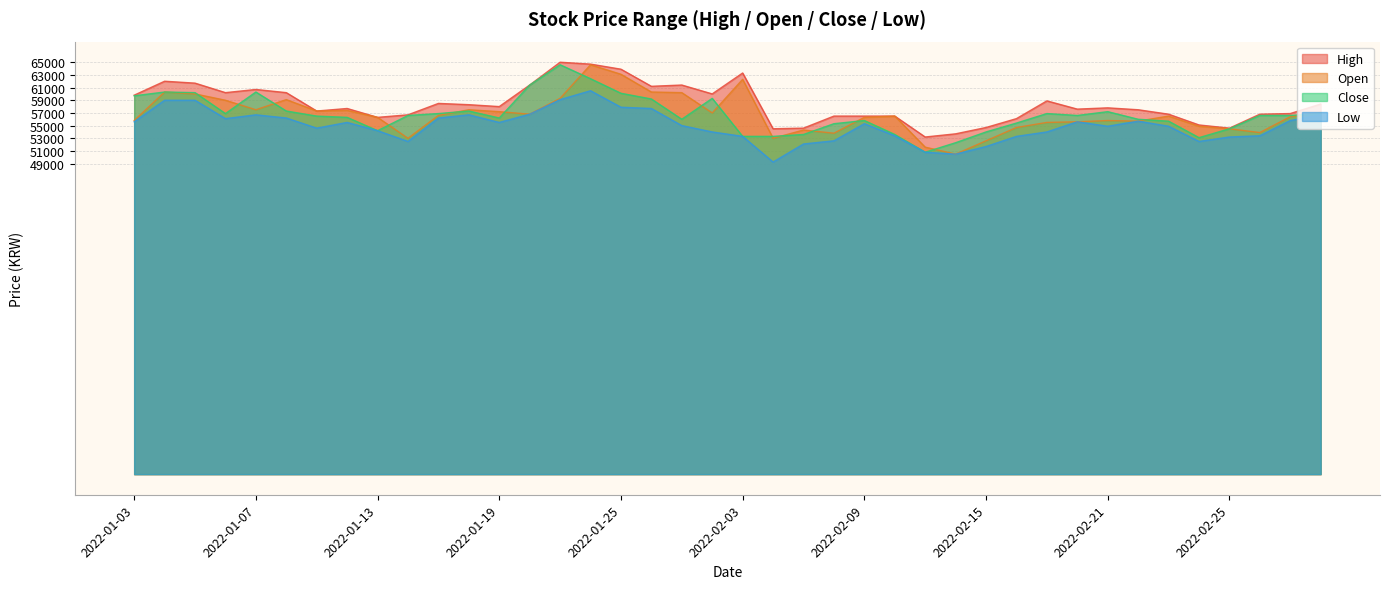

True or false: Open and Low intersect in this chart.

False